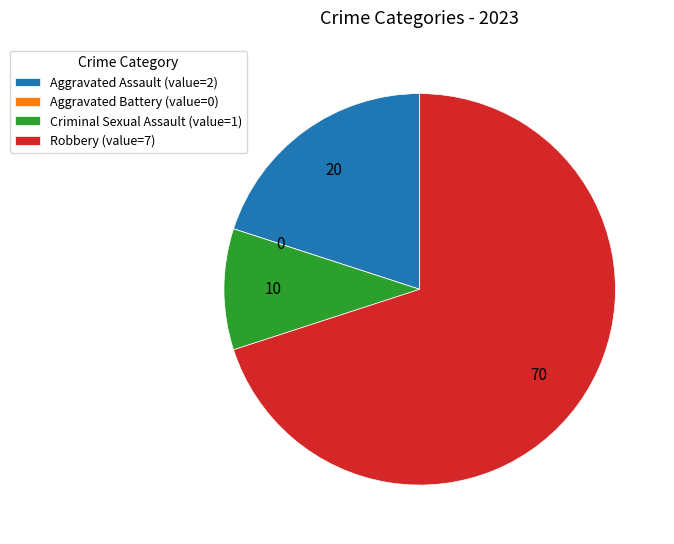

Is it true that Aggravated Assault (value=2) is 32% of the pie?

False